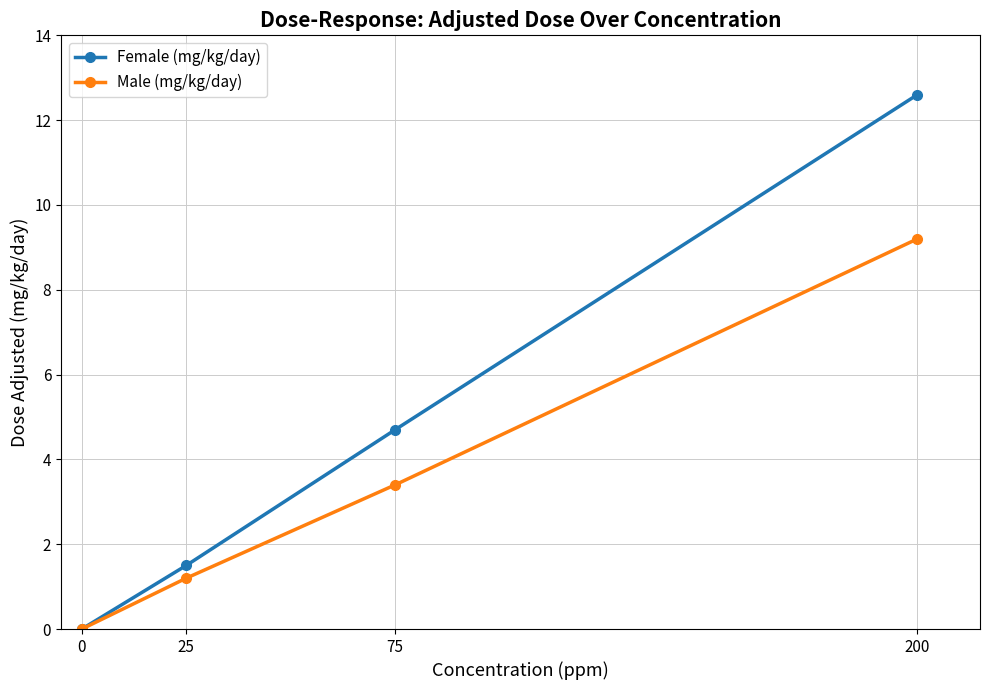

Reading right to left, transcribe all the data shown in this chart.

Female (mg/kg/day): 200=12.6	75=4.7	25=1.5	0=0.0
Male (mg/kg/day): 200=9.2	75=3.4	25=1.2	0=0.0